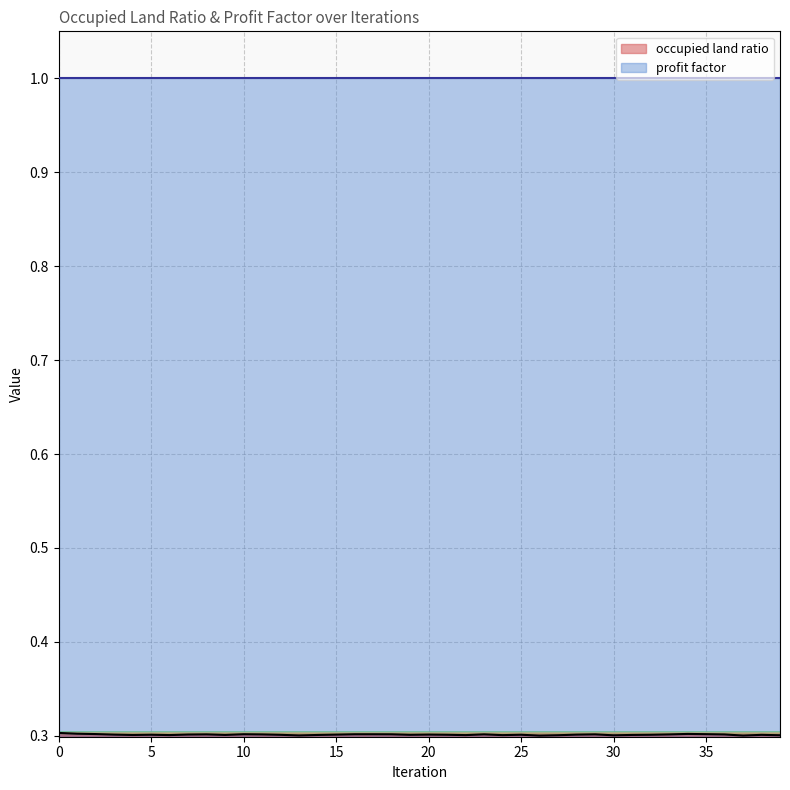

Rank the categories by value from highest to lowest.

0, 1, 34, 2, 35, 10, 16, 17, 18, 23, 29, 8, 11, 33, 36, 7, 20, 3, 15, 28, 5, 25, 21, 32, 12, 19, 38, 9, 31, 14, 4, 6, 22, 24, 27, 39, 30, 13, 37, 26